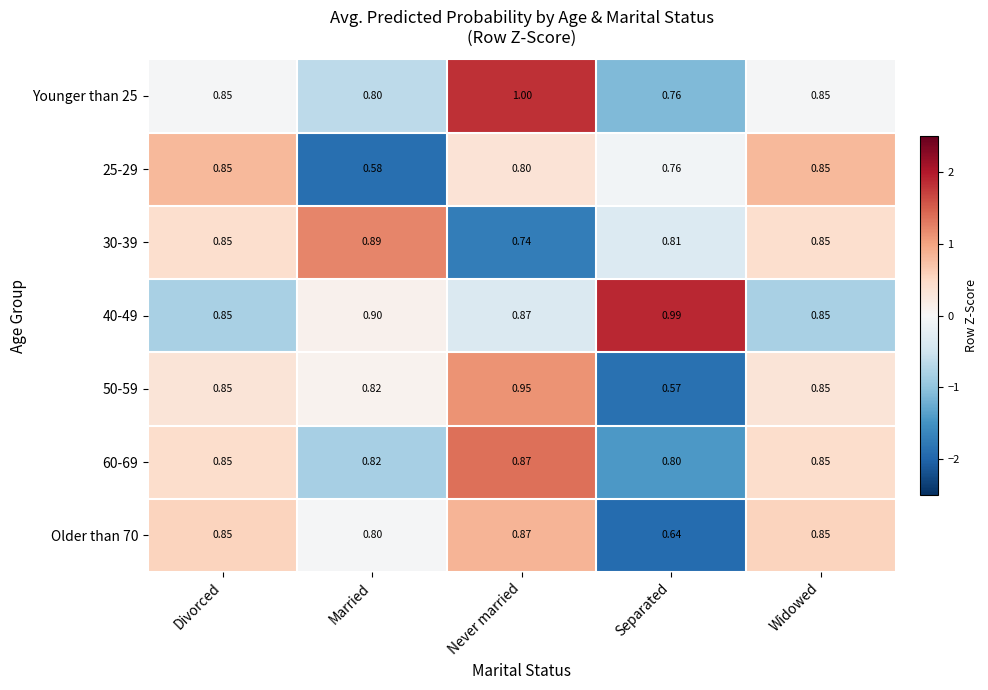

Where is 60-69 nearest to the value 0?

Separated